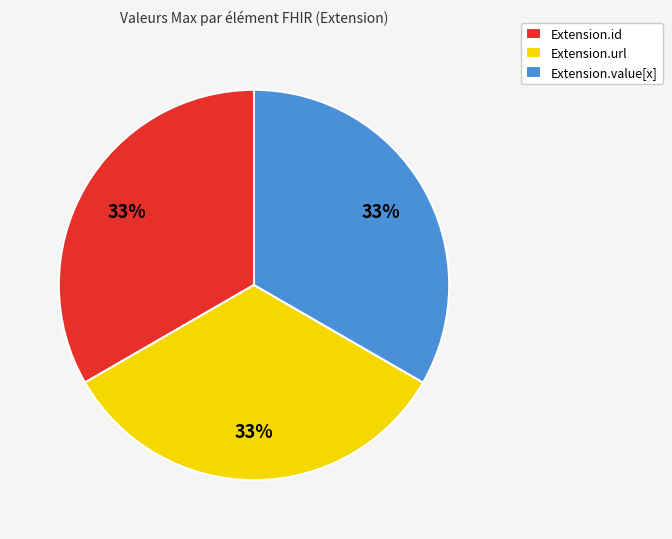

Do Extension.url and Extension.id together represent more than half of the pie?

Yes